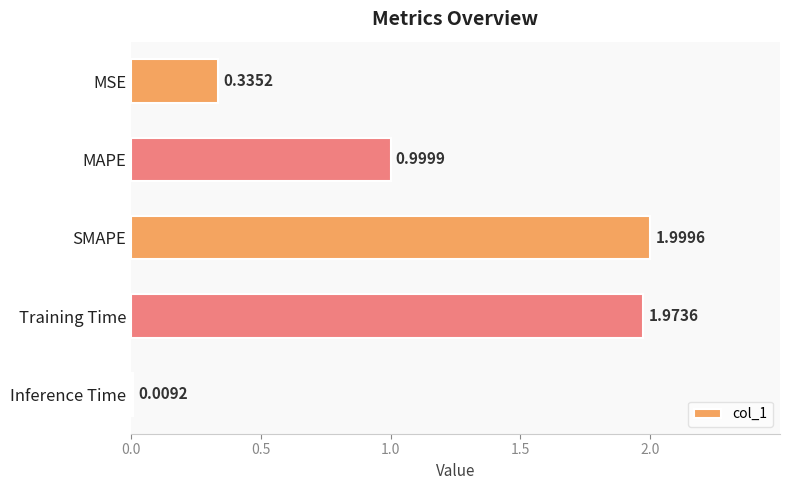

What is the average value?

1.1